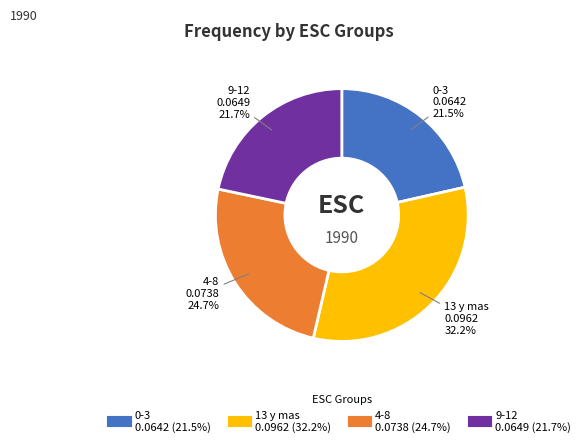

Count the number of slices in the pie.

4